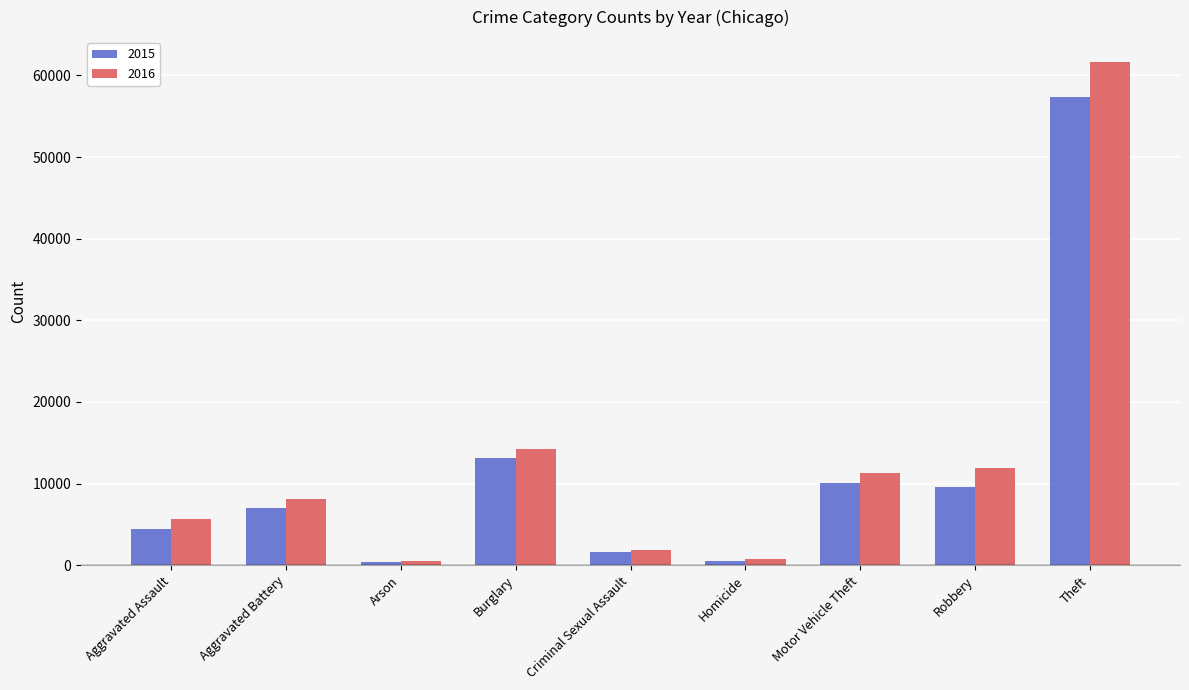

Which series has the widest spread of values?

2016